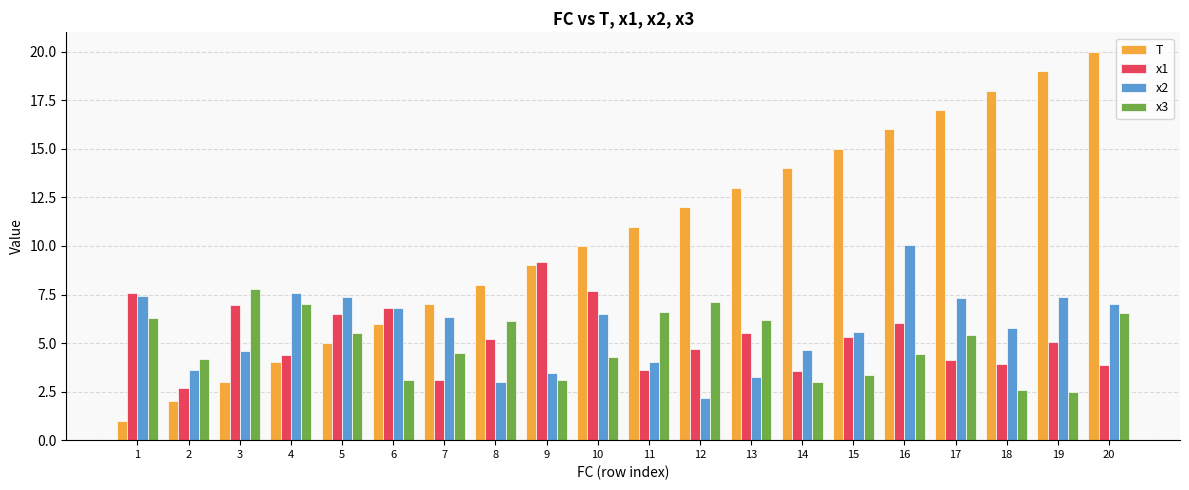

Rank the series at 9 from highest to lowest value.

x1, T, x2, x3